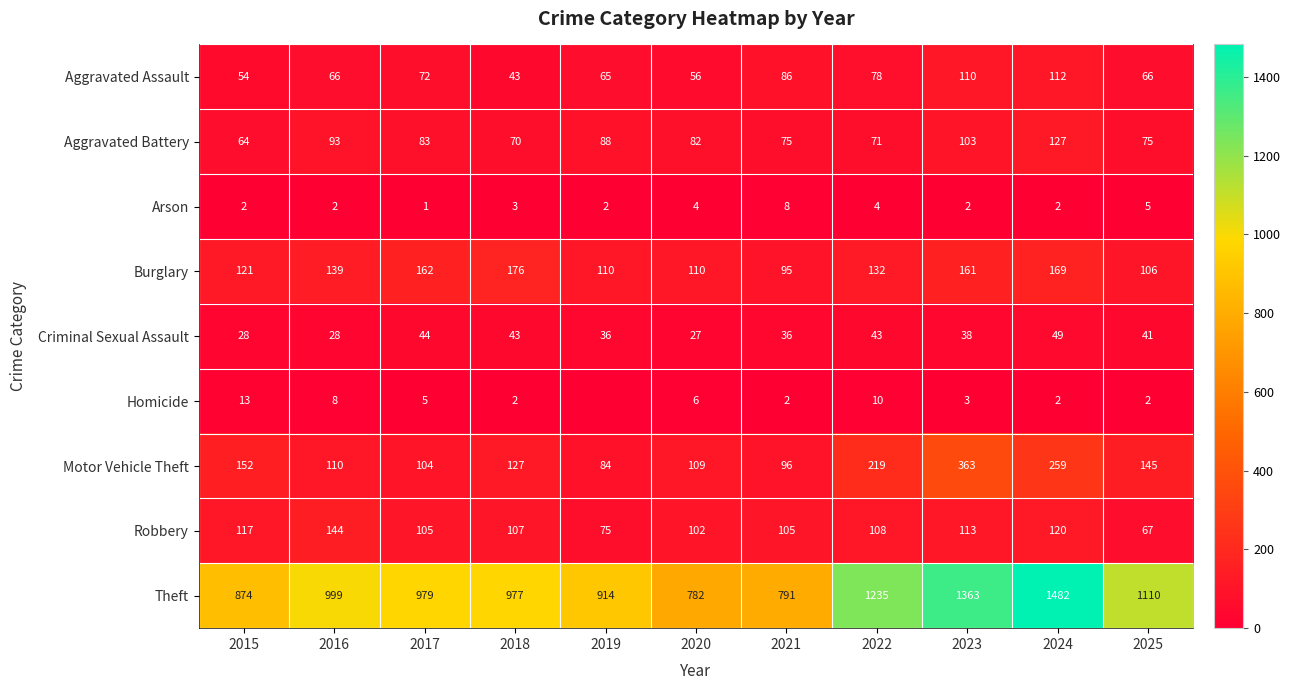

What is the difference between the highest and lowest values at 2015?

872